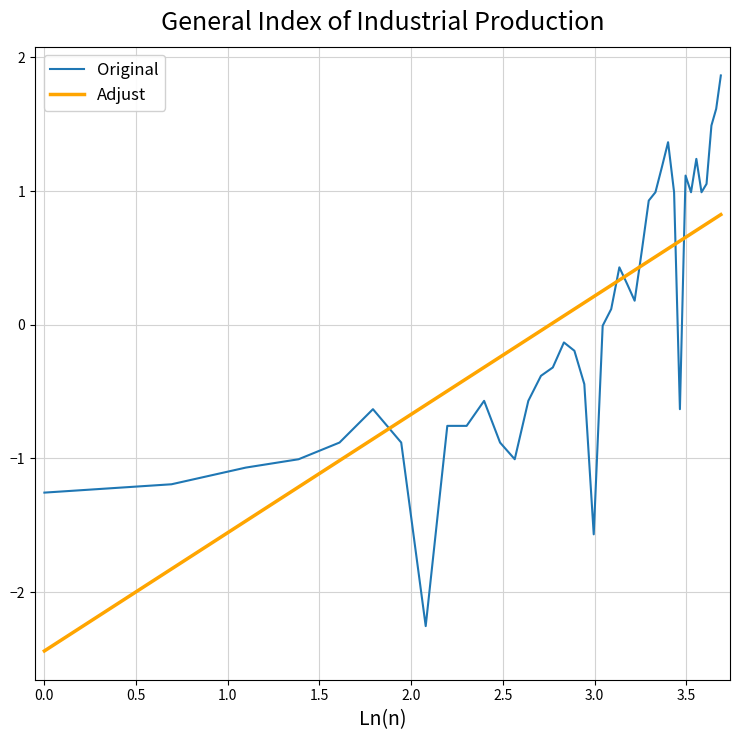

True or false: Adjust and Original intersect in this chart.

True